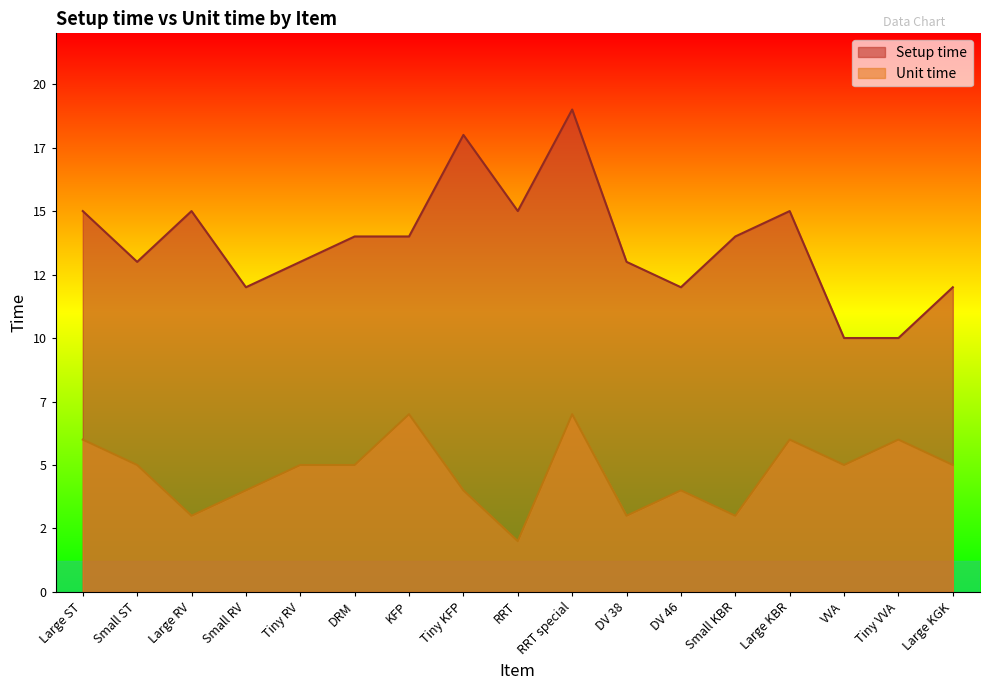

Is the value of Setup time at Small ST greater than the value of Unit time at Large KBR?

Yes